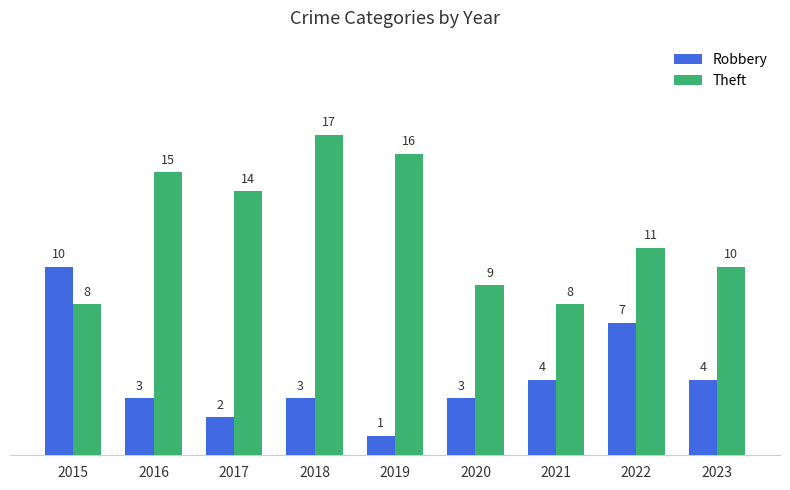

What is the approximate value of Robbery at 2016?

3